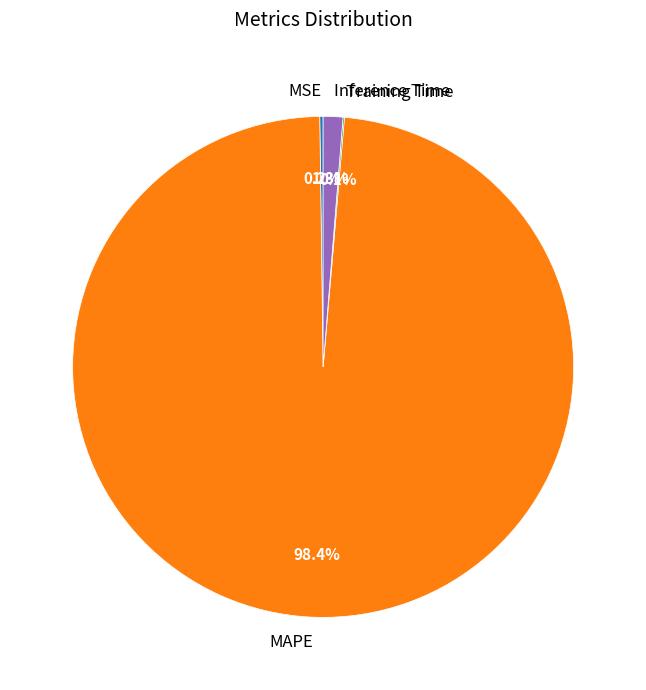

Does Inference Time account for over 50% of the chart?

No